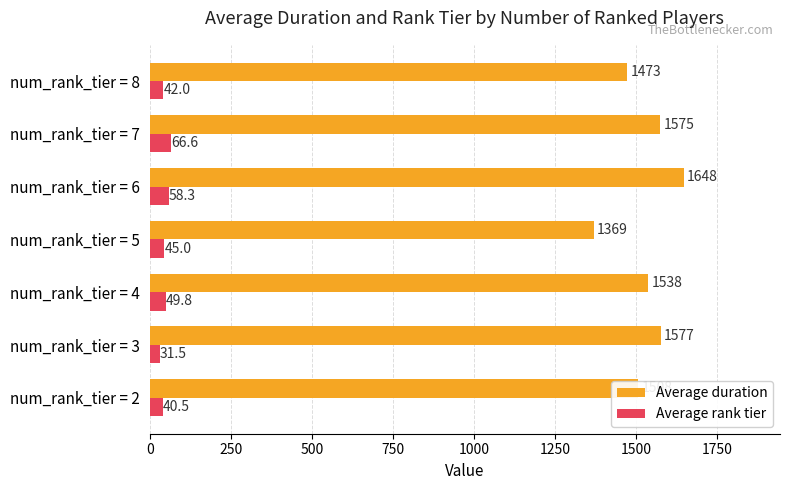

Between num_rank_tier = 3 and num_rank_tier = 4, which series saw the biggest shift?

Average duration